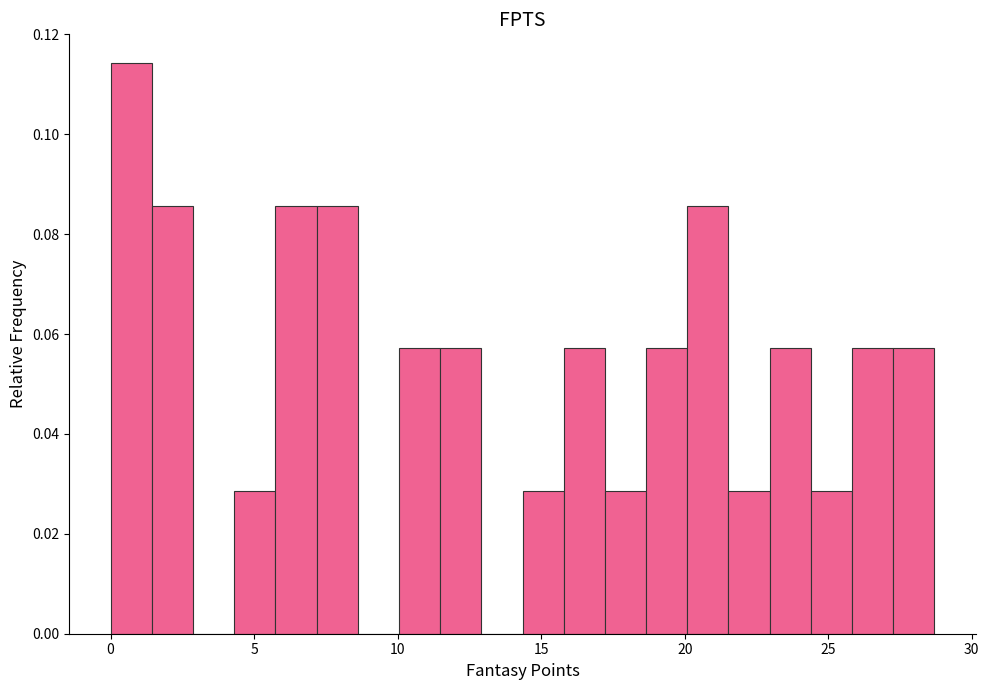

Read against the x-axis, roughly where is the centre of the tallest bar?

0.5